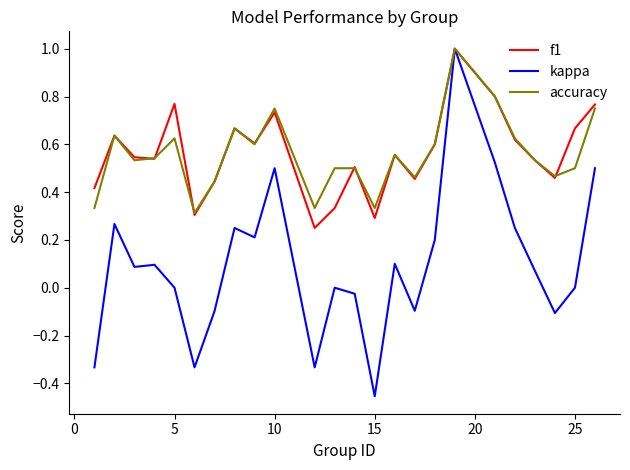

Which series has the widest spread of values?

kappa